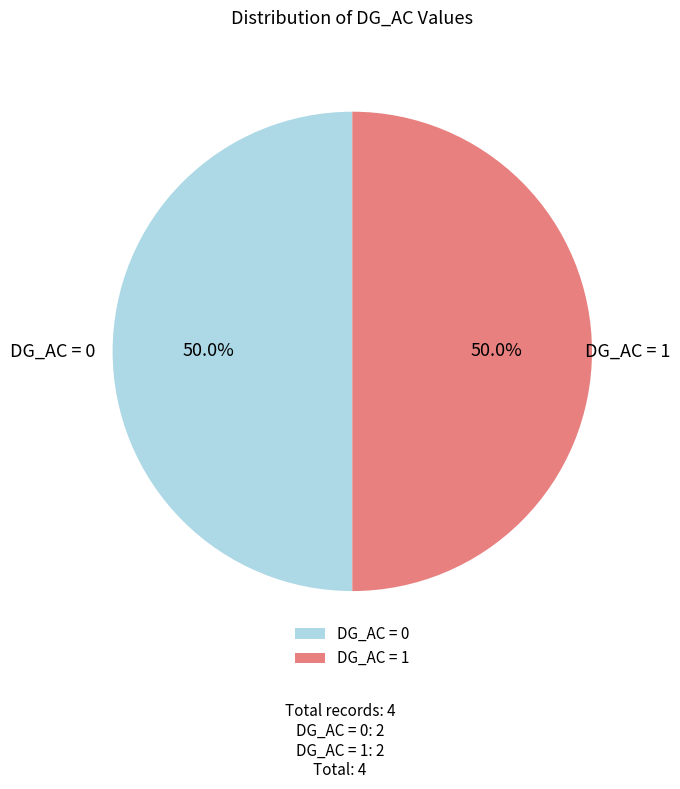

Approximately how many times larger is the value at DG_AC = 1 compared to DG_AC = 0?

1.0